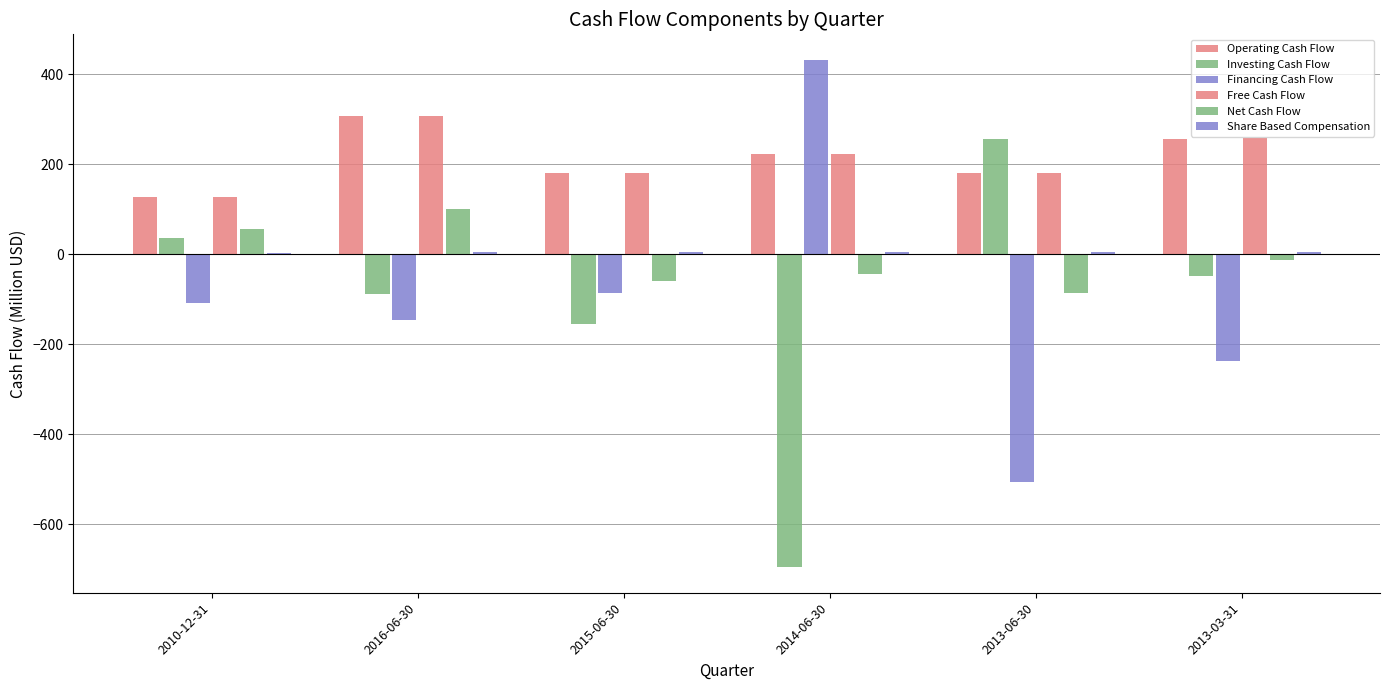

Are the bars grouped side by side (vs. stacked)?

Yes